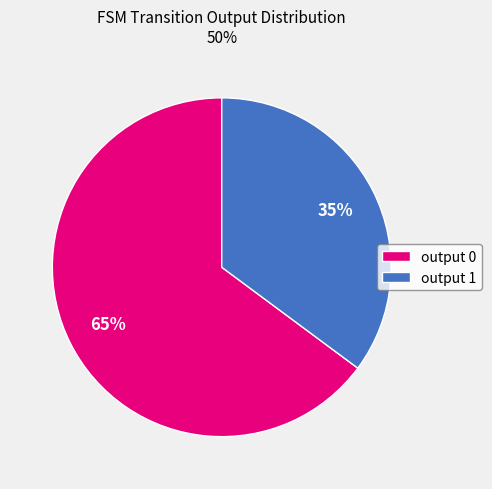

To the nearest percent, what is the average slice percentage?

50%